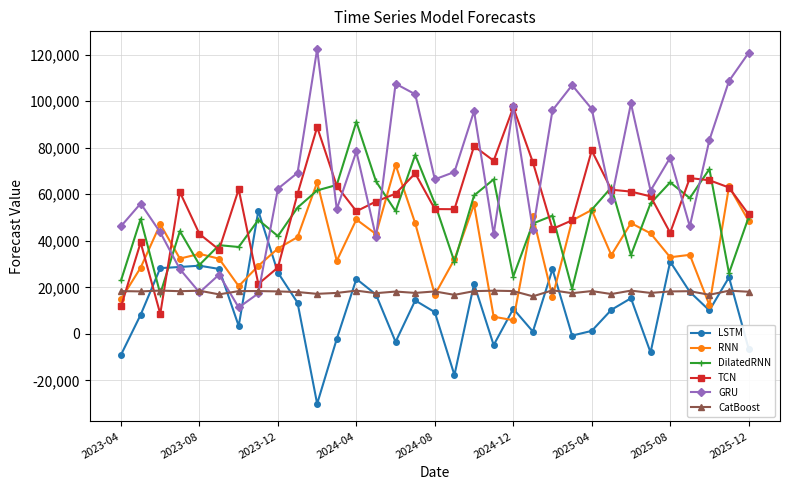

How many intersections are there between LSTM and CatBoost?

14